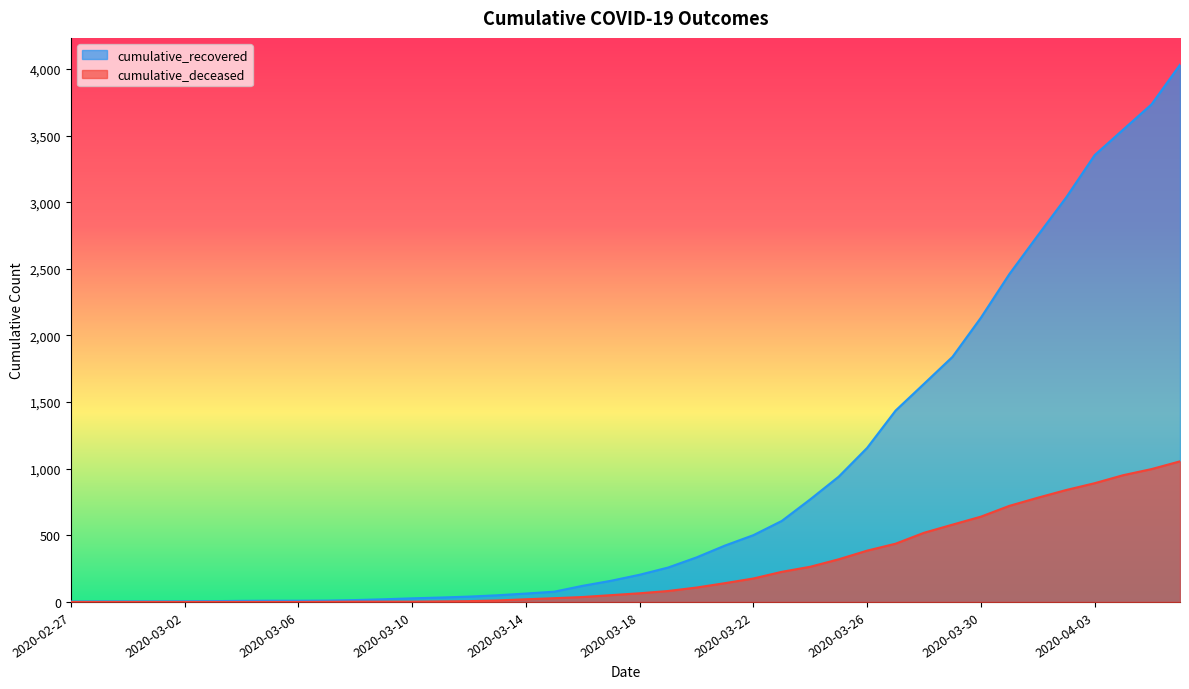

What is the label of the 30th point from the left?

2020-03-27